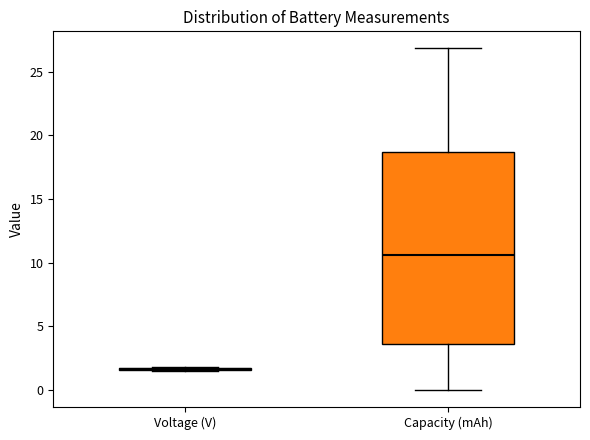

Reading left to right, transcribe this box plot: for each box, give where its median line is, the range the box spans, and where its two whiskers end, as read against the y-axis. The values are not printed on the chart, so give them approximately, as read against the axis.

Voltage (V): box collapsed to a line at 1.5, whiskers 1.5 to 2.0
Capacity (mAh): median 10.5, box 3.5 to 18.5, whiskers 0.0 to 27.0